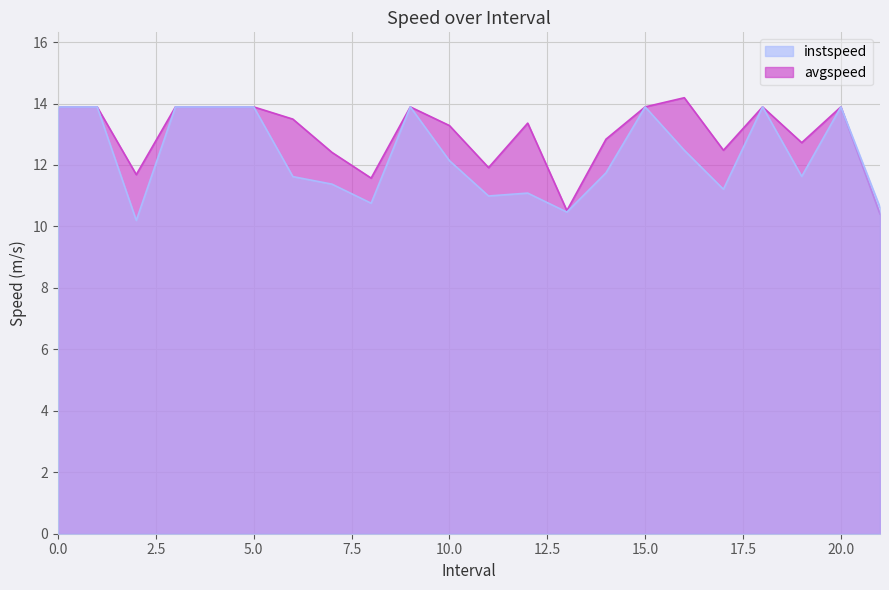

Count the number of data series in this chart.

2